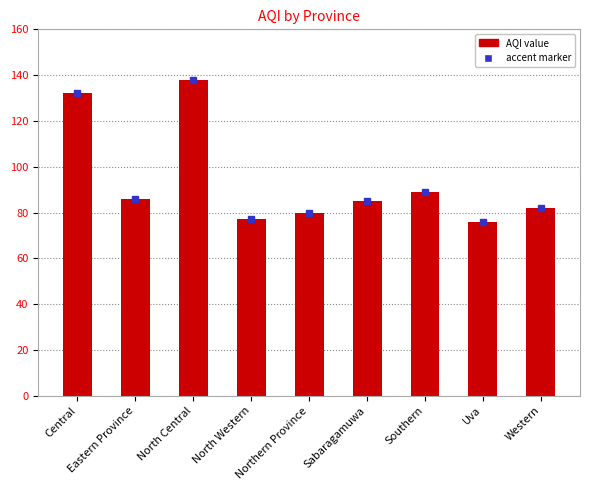

Which category has the highest value across all series?

North Central